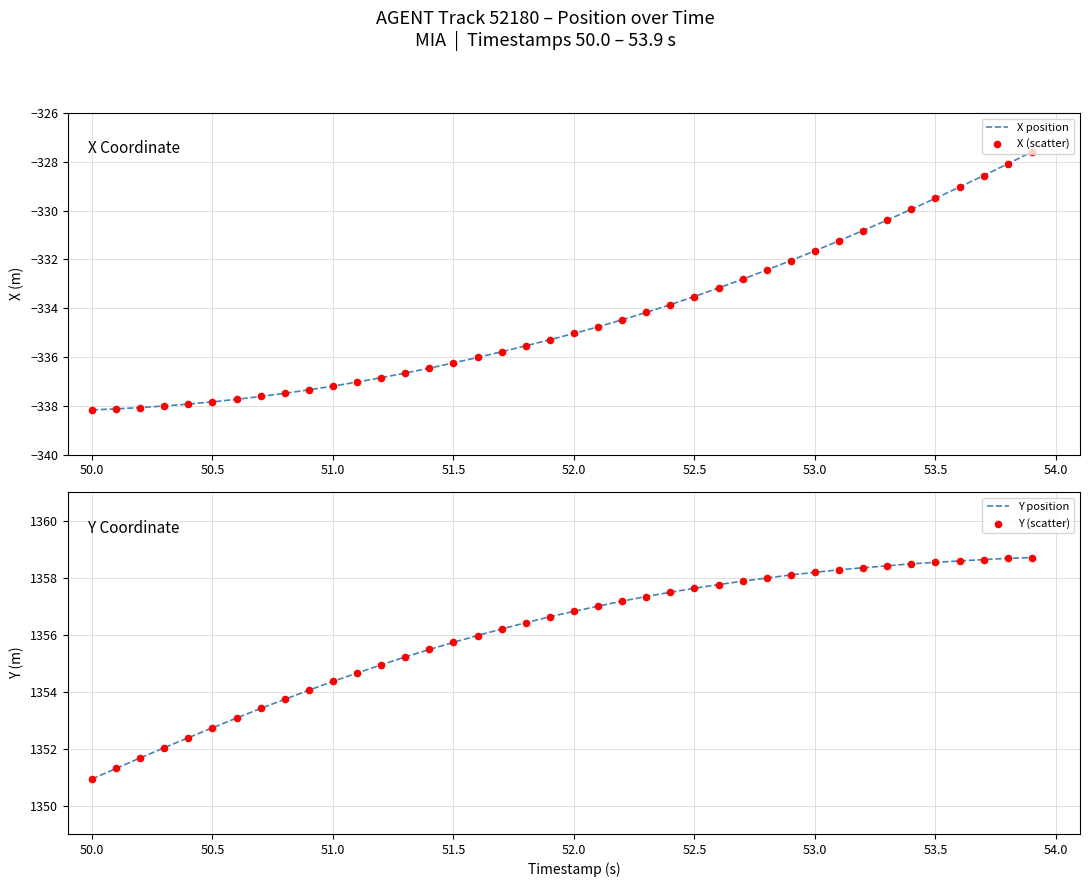

What is the highest value of the X position series?

-327.6